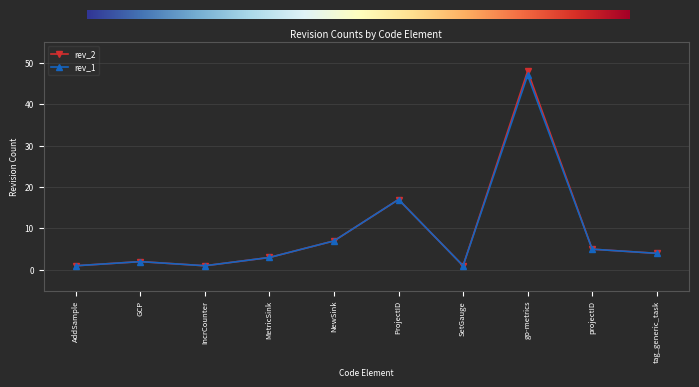

Reading left to right, transcribe all the data shown in this chart.

rev_2: AddSample=1	GCP=2	IncrCounter=1	MetricSink=3	NewSink=7	ProjectID=17	SetGauge=1	go-metrics=48	projectID=5	tag_generic_task=4
rev_1: AddSample=1	GCP=2	IncrCounter=1	MetricSink=3	NewSink=7	ProjectID=17	SetGauge=1	go-metrics=47	projectID=5	tag_generic_task=4